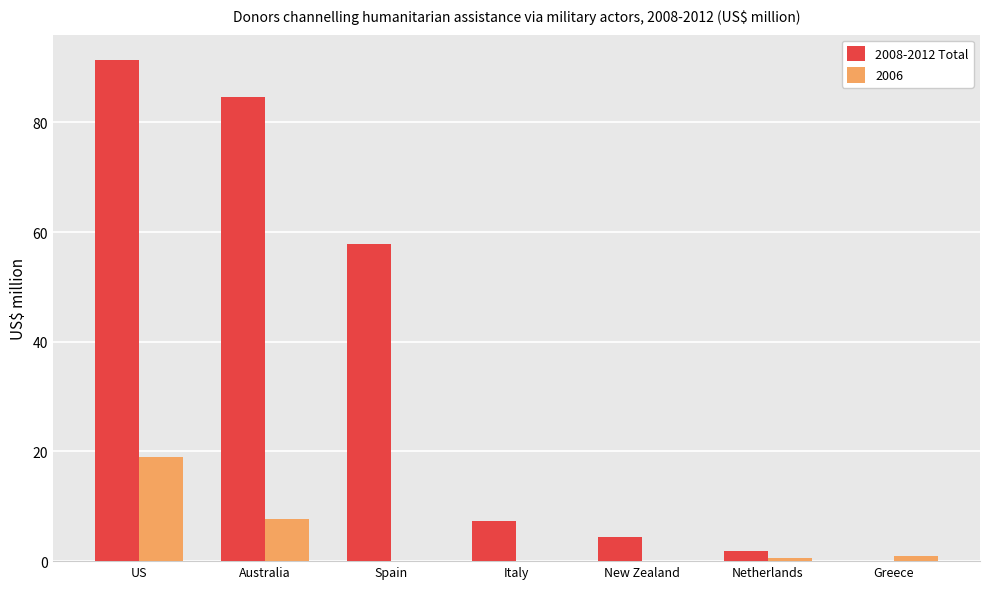

What is the maximum value shown in the chart?

91.4